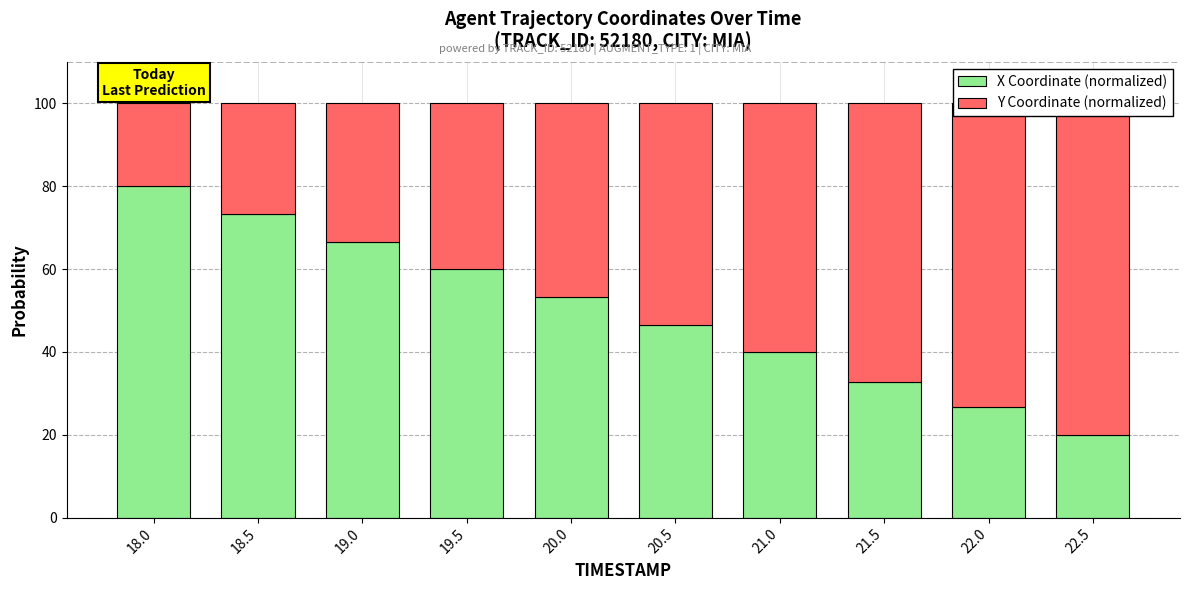

How many bars are there in total?

20